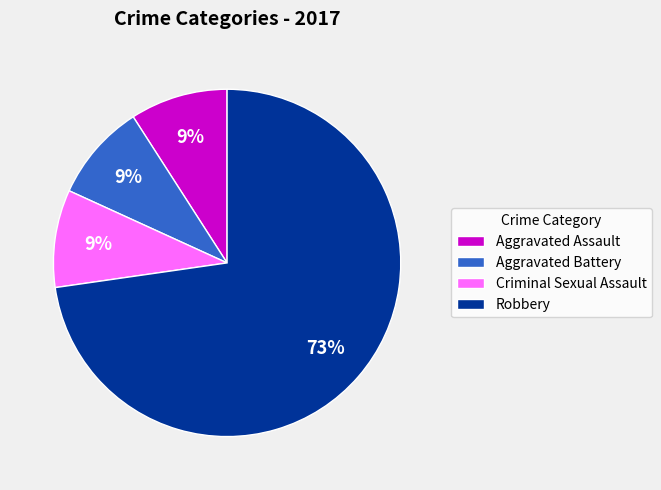

Between Robbery and Aggravated Battery, which is larger?

Robbery